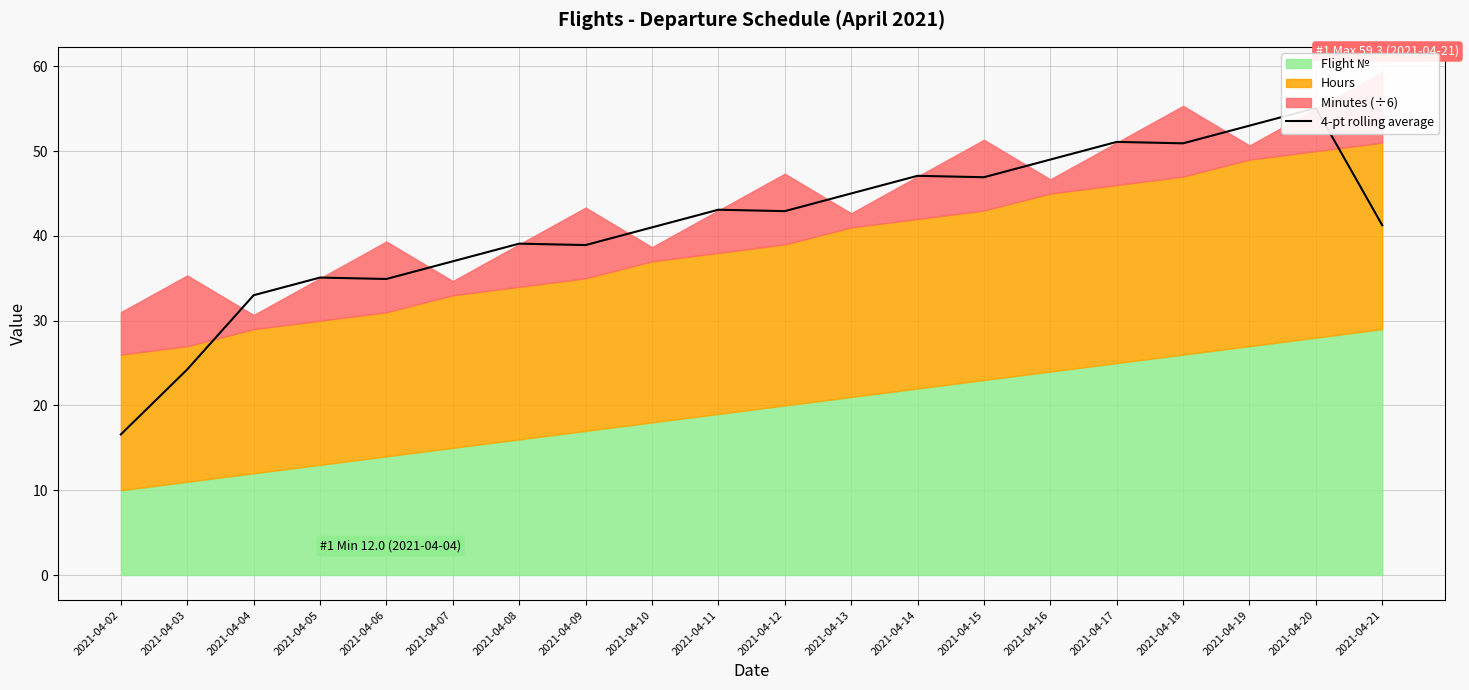

Reading right to left, extract all data points from this chart.

41.2	55.1	53.0	50.9	51.1	49.0	46.9	47.1	45.0	42.9	43.1	41.0	38.9	39.1	37.0	34.9	35.1	33.0	24.3	16.6